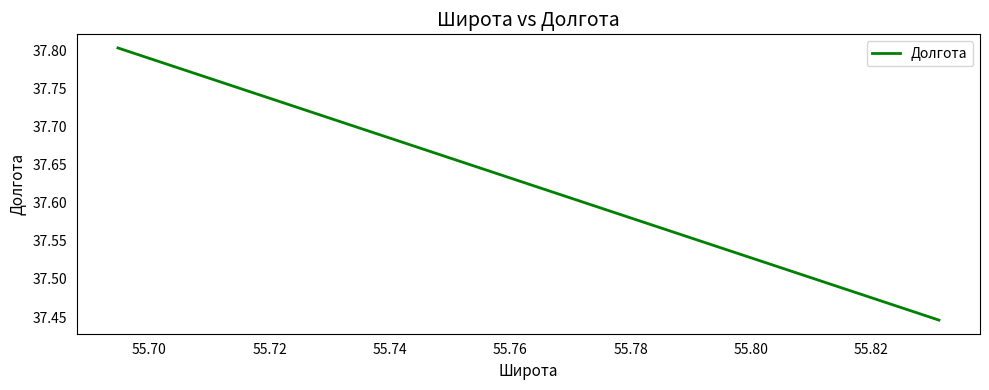

What is the maximum value shown in the chart?

37.8